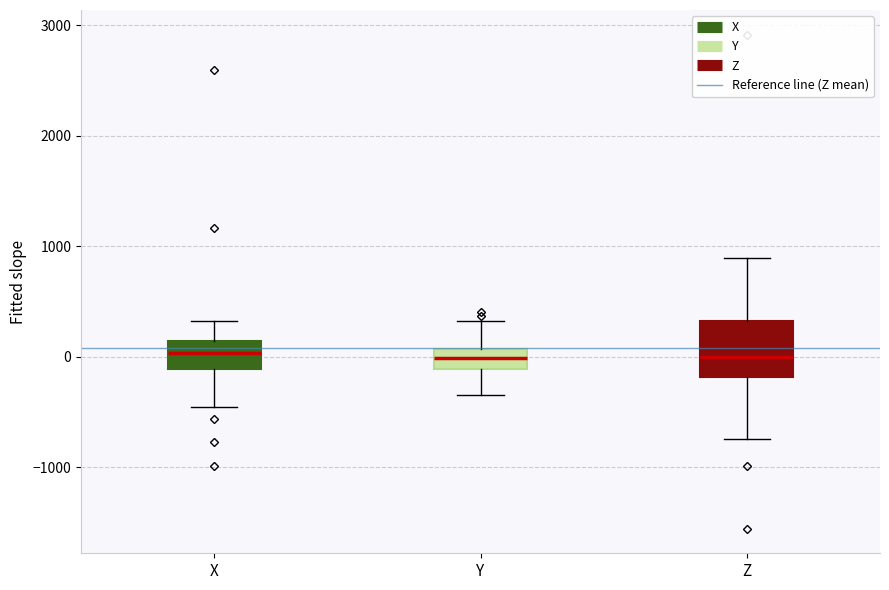

Which box is the tallest, from its lower edge to its upper edge?

Z